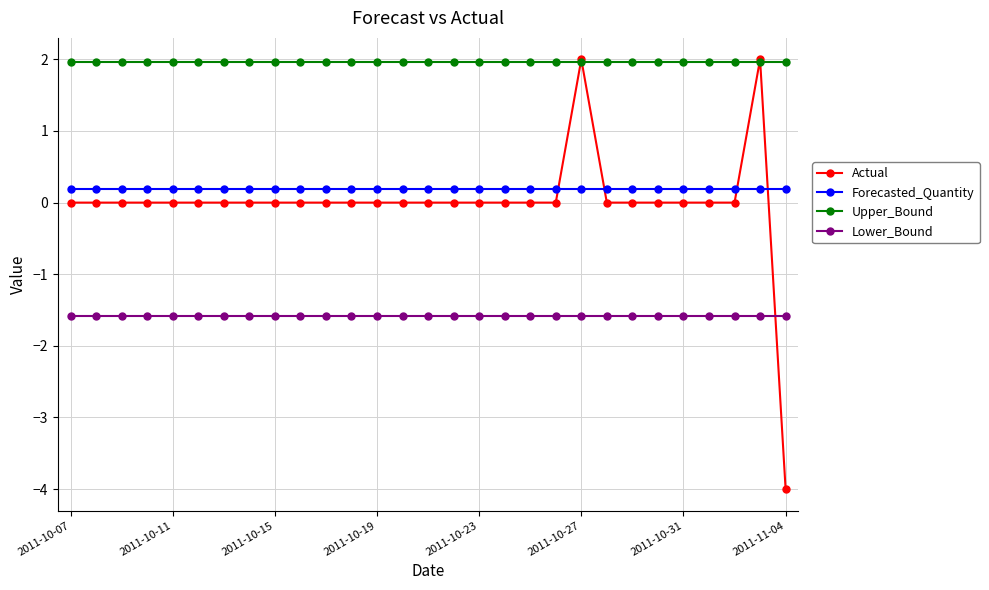

What is the sum of all Forecasted_Quantity values?

5.7